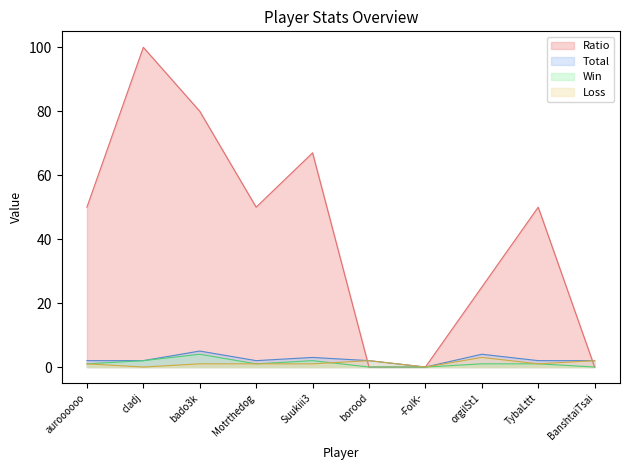

Reading left to right, what are all the values shown in this chart?

Ratio: 50	100	80	50	67	0	0	25	50	0
Total: 2	2	5	2	3	2	0	4	2	2
Win: 1	2	4	1	2	0	0	1	1	0
Loss: 1	0	1	1	1	2	0	3	1	2